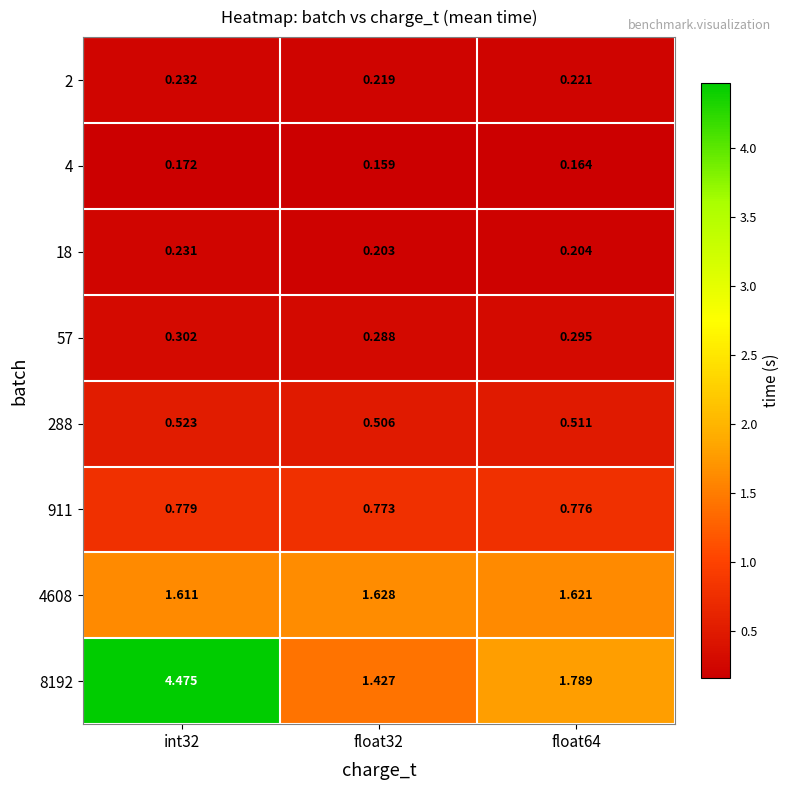

What is the total value across all series at float64?

5.6